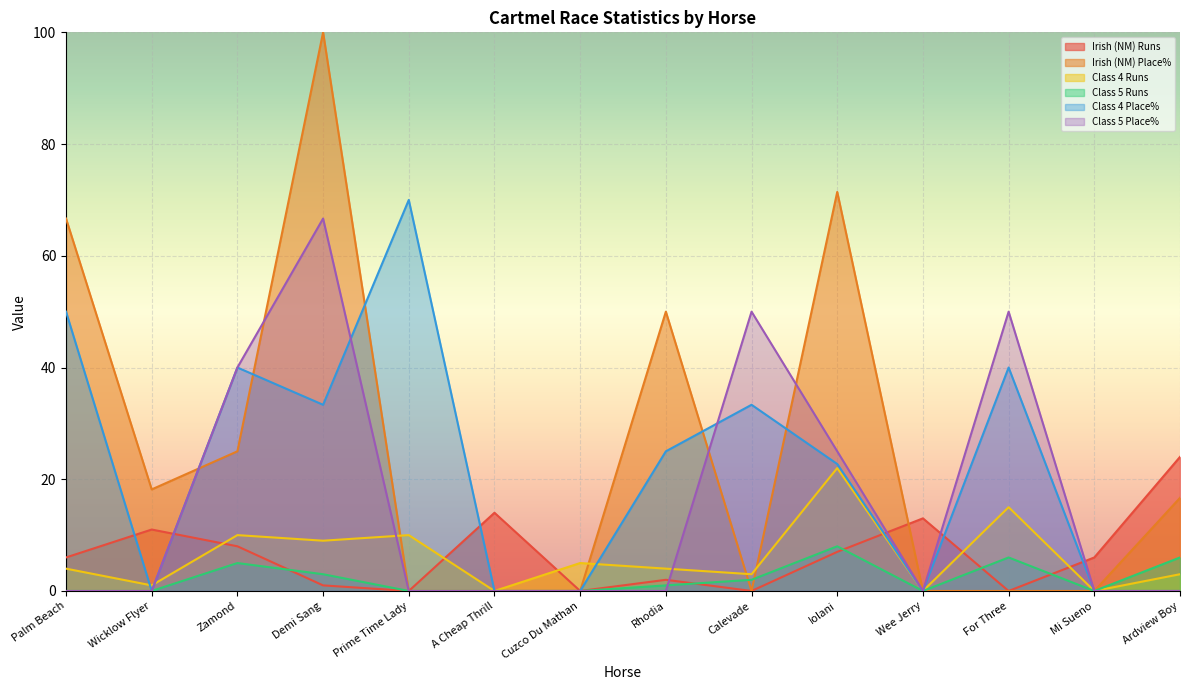

Which series has the largest total across all categories?

Irish (NM) Place%